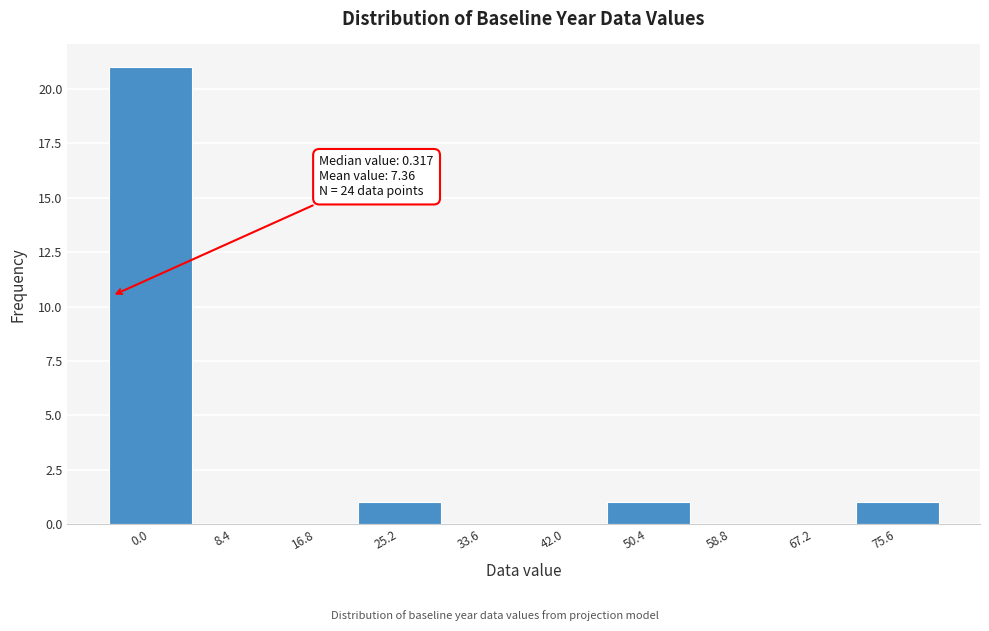

Reading left to right, extract all data points from this chart.

0.0=21	8.4=0	16.8=0	25.2=1	33.6=0	42.0=0	50.4=1	58.8=0	67.2=0	75.6=1